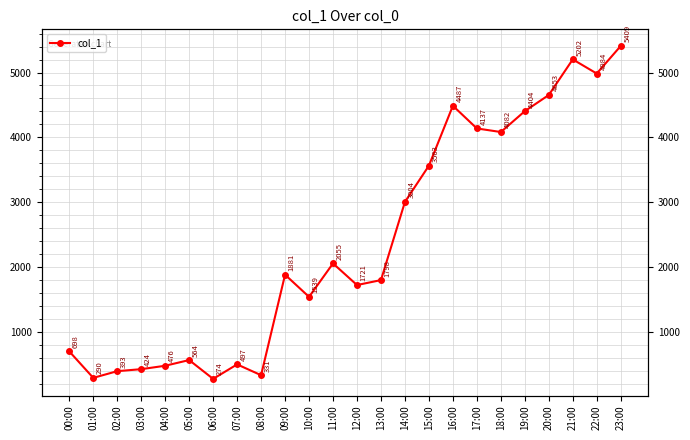

What is the difference between the maximum and minimum values?

5135.2